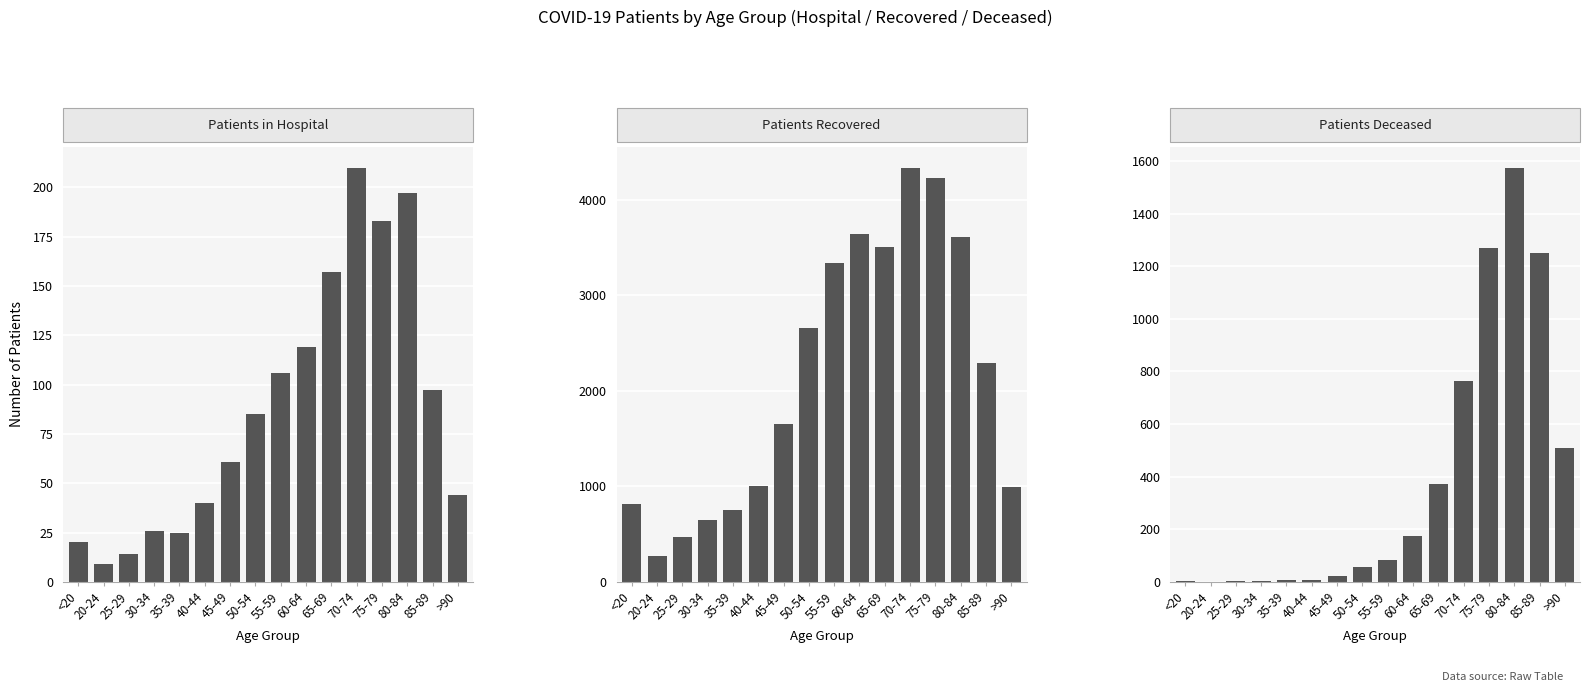

At which label does patients_in_hospital reach its peak?

70-74